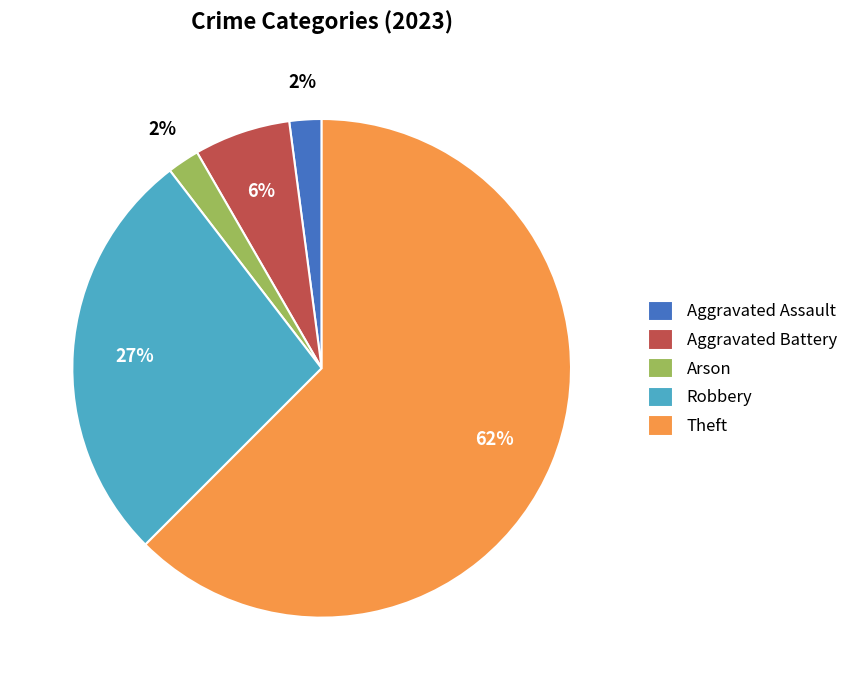

How many segments does this pie chart have?

5